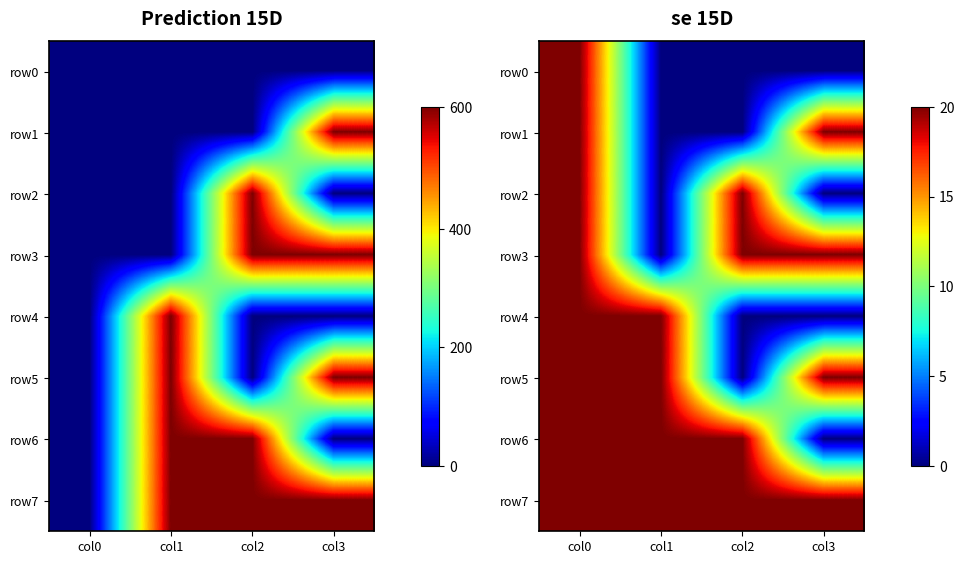

The row2 series shows 0 at col1. True or false?

True